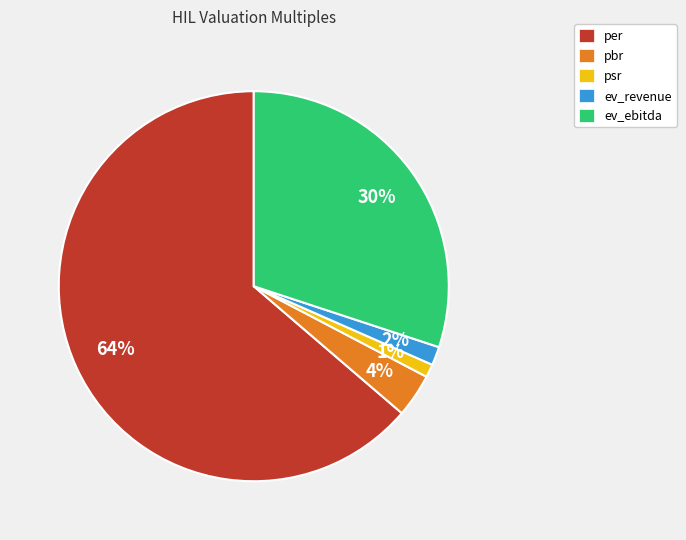

Which slice is the largest?

per